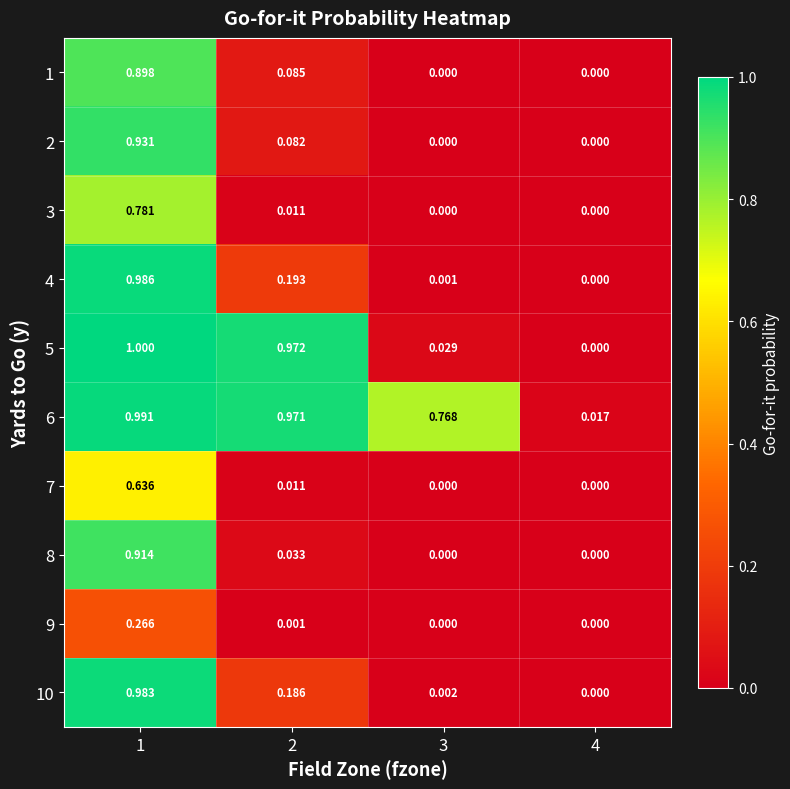

Is the value of 7 at 4 greater than the value of 8 at 1?

No